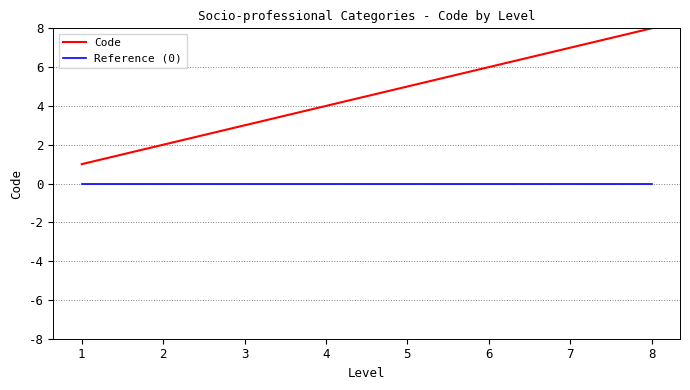

How many lines are shown in the chart?

2